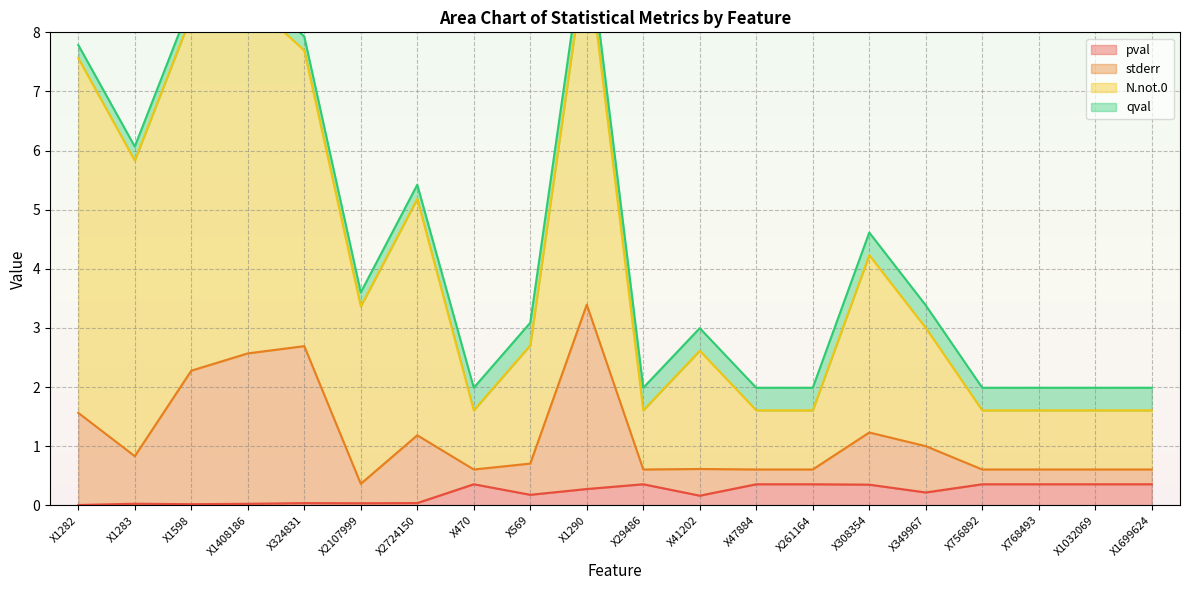

True or false: stderr and pval intersect in this chart.

False